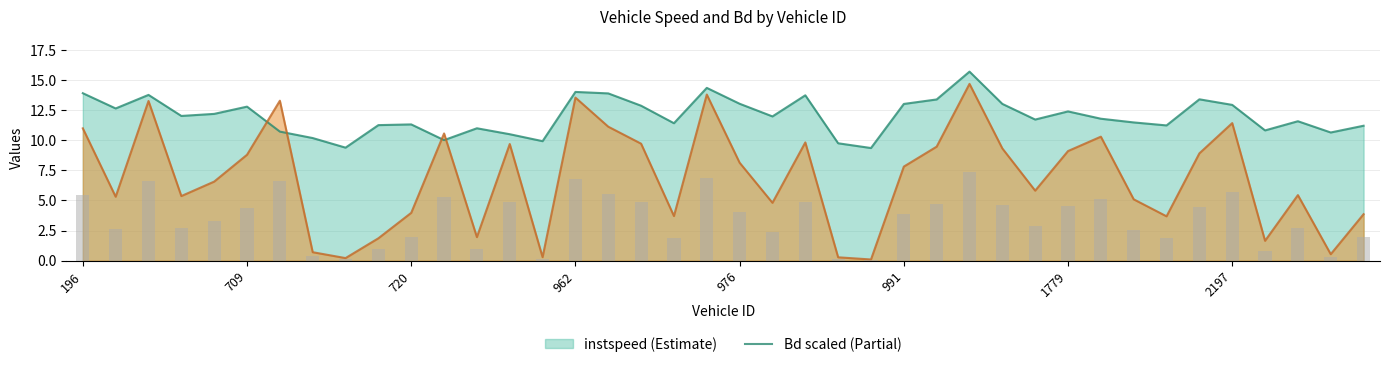

What are all the series names shown in the legend?

instspeed, Bd